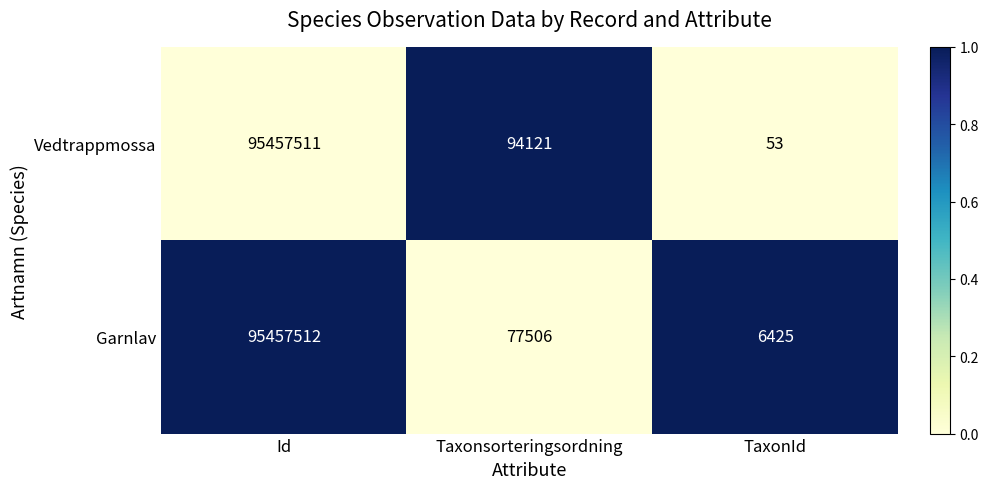

Count the number of data series in this chart.

2